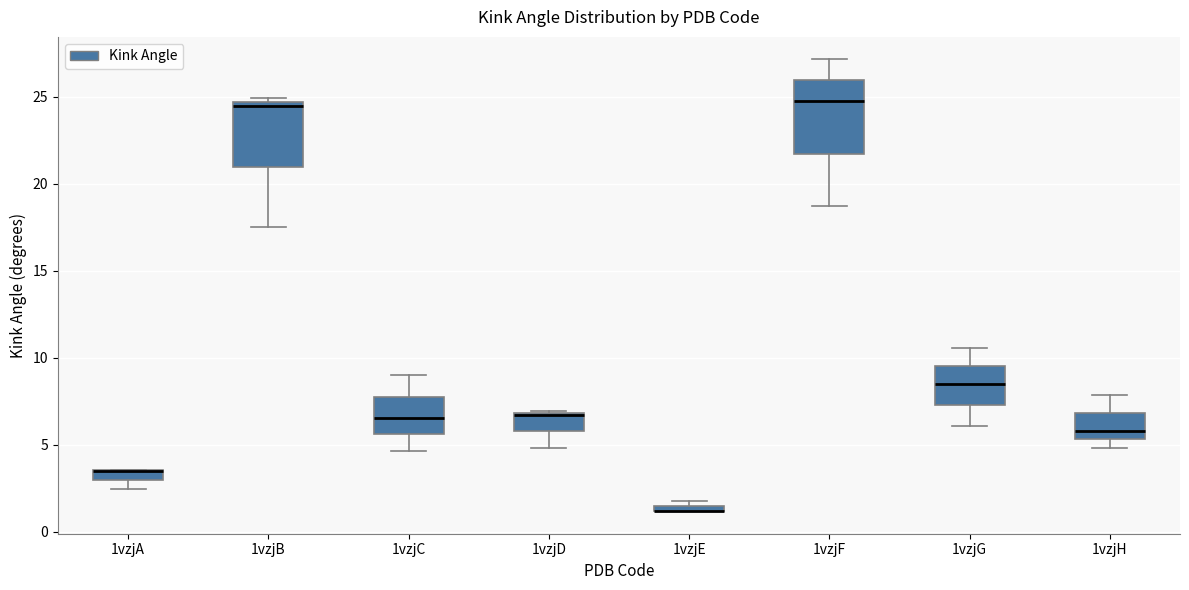

Where is the upper edge of the box for 1vzjA on the y-axis? The values are not printed on the chart, so give them approximately, as read against the axis.

3.5